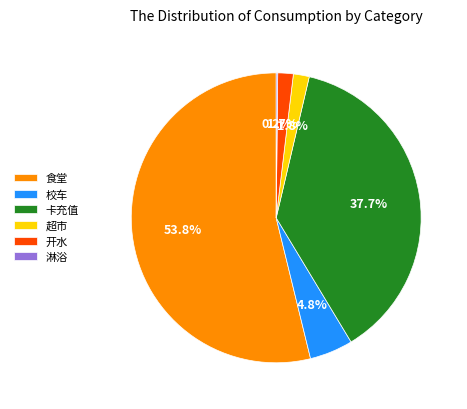

Which has a higher value, 食堂 or 卡充值?

食堂